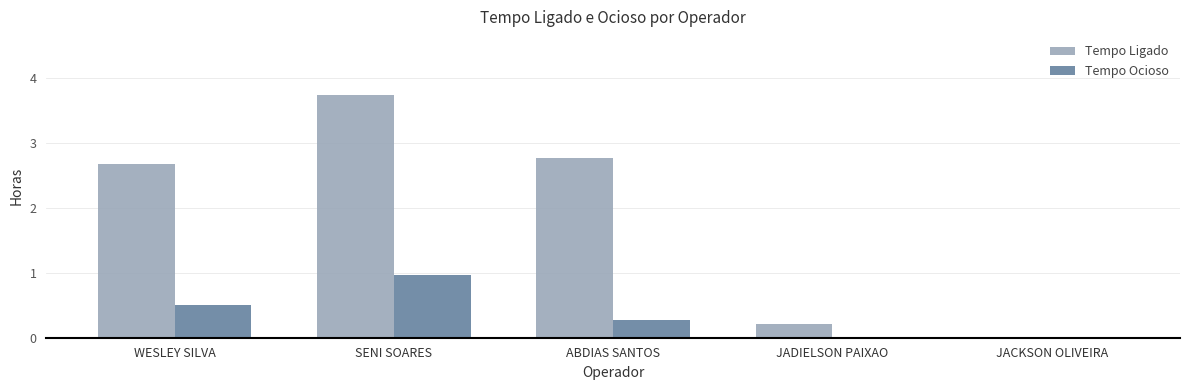

What is the total value across all series at SENI SOARES?

4.7